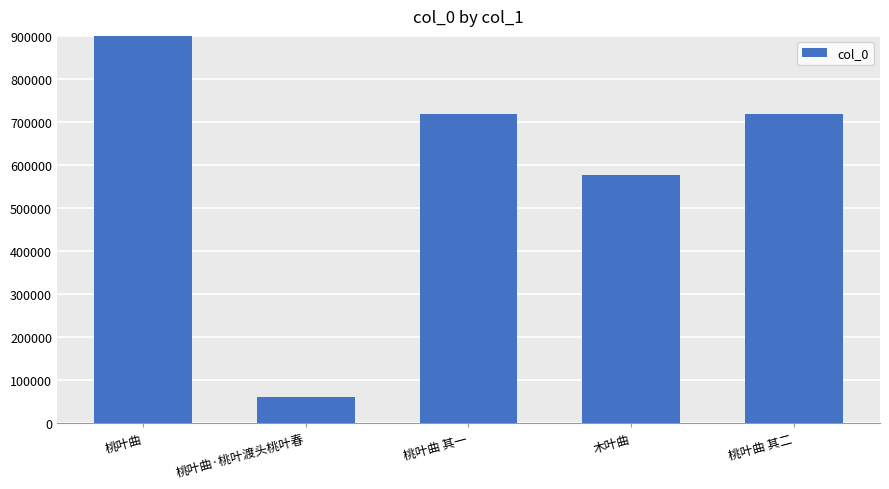

Reading left to right, list all the values displayed in this chart.

1932617	61652	718056	575834	718057